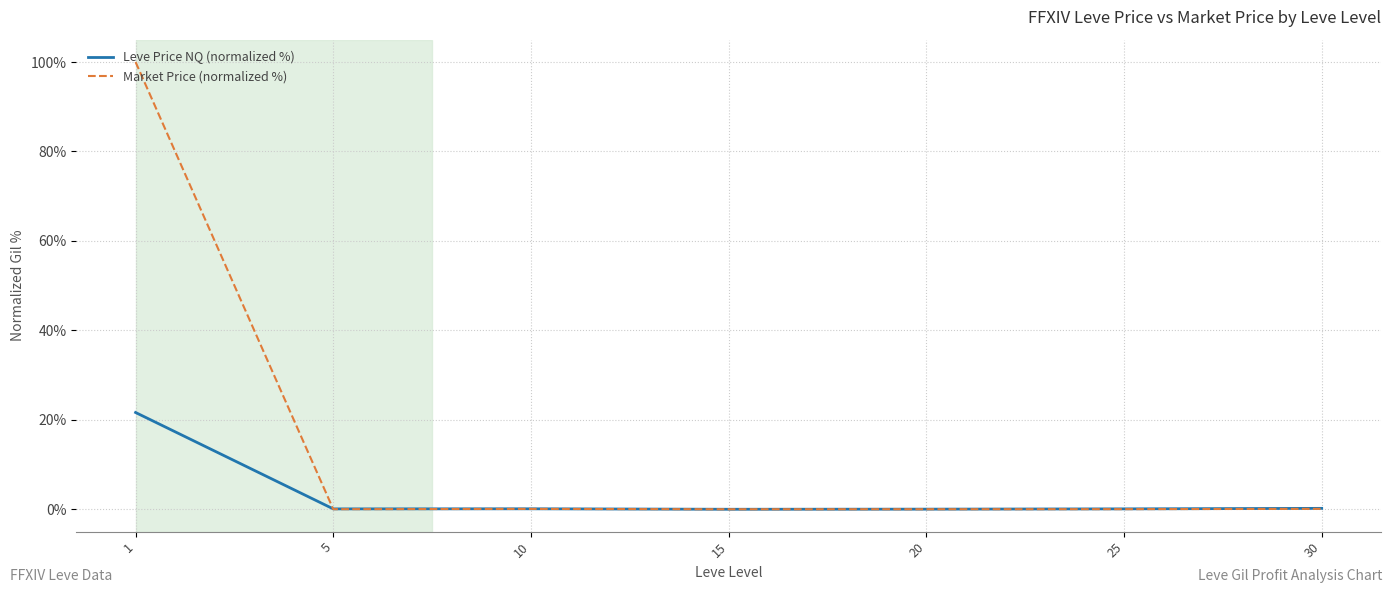

Does the chart display data point markers on the line(s)?

No